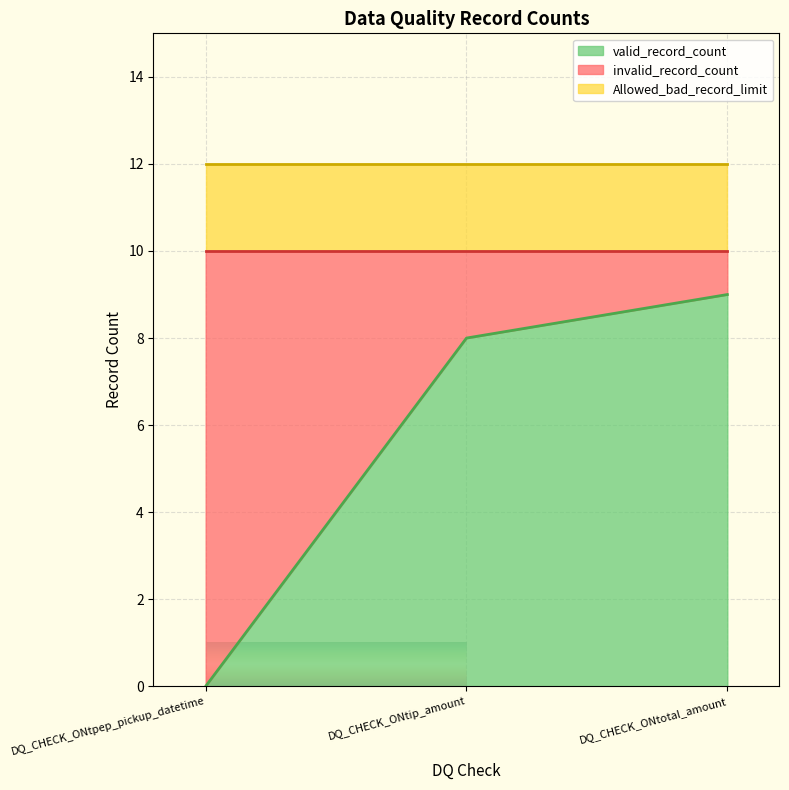

What are all the series names shown in the legend?

valid_record_count, invalid_record_count, Allowed_bad_record_limit